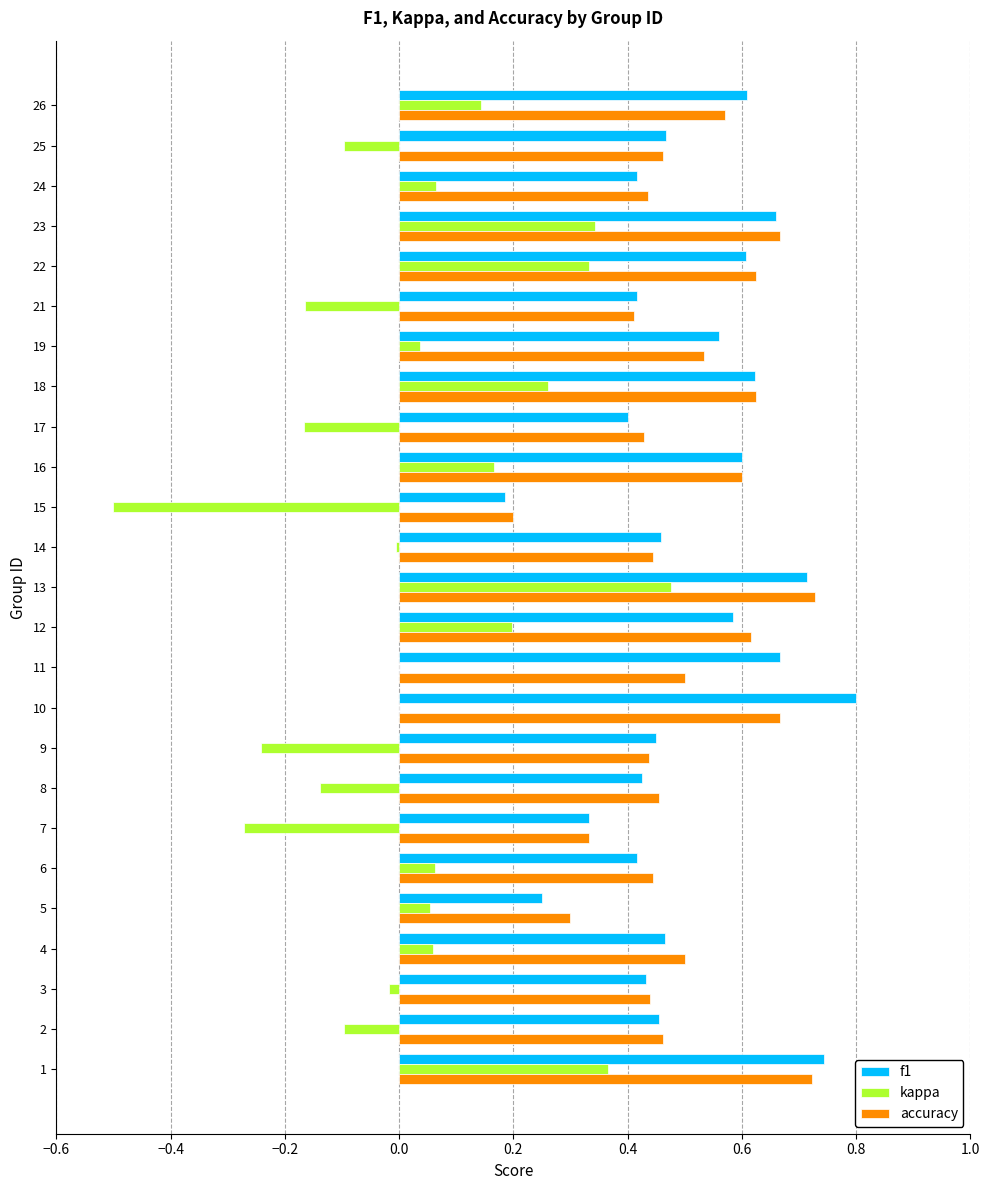

Between 6 and 12, which series saw the biggest shift?

accuracy